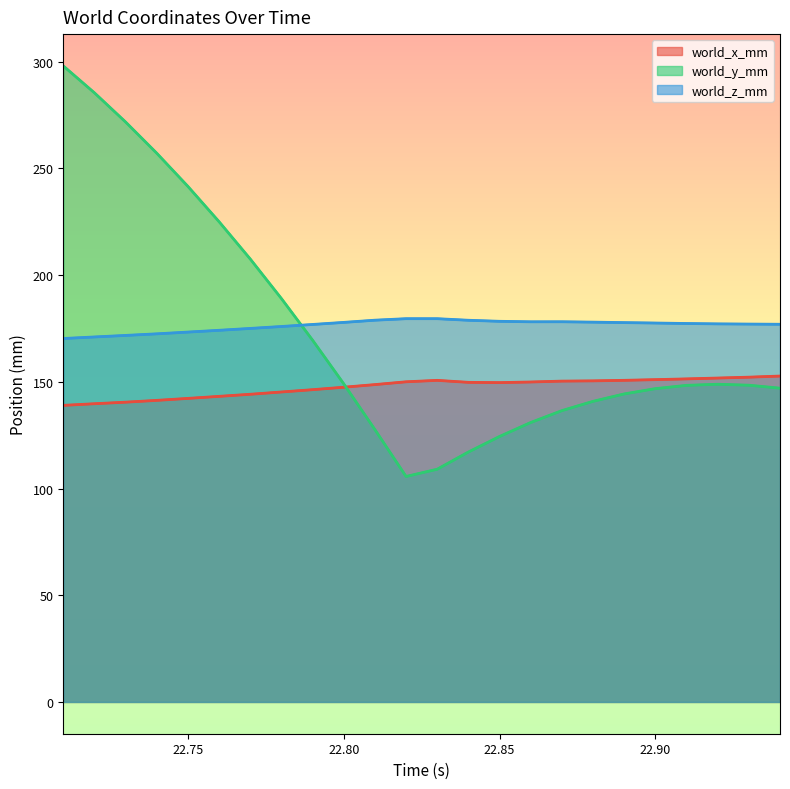

Reading right to left, what are all the values shown in this chart?

world_x_mm: 152.7	152.2	151.8	151.4	151.0	150.7	150.4	150.3	149.9	149.6	149.8	150.7	150.0	148.7	147.5	146.3	145.2	144.2	143.2	142.2	141.3	140.5	139.7	139.0
world_y_mm: 147.0	148.4	148.9	148.3	146.8	144.3	140.9	136.5	130.9	124.4	117.1	109.0	105.6	127.6	149.1	169.5	189.0	207.6	225.0	241.6	257.1	271.7	285.4	298.0
world_z_mm: 177.0	177.1	177.2	177.3	177.6	177.7	178.0	178.1	178.1	178.4	178.8	179.6	179.6	178.9	177.8	176.9	175.9	175.0	174.1	173.3	172.5	171.7	171.0	170.3